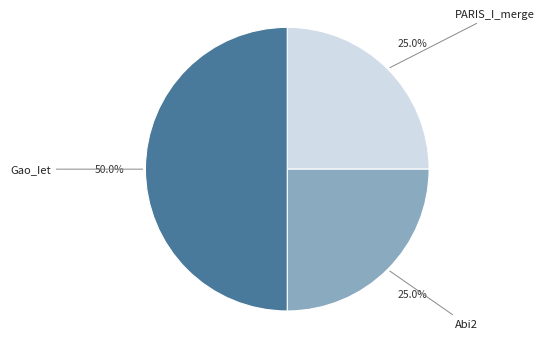

What is the largest slice in the pie chart?

Gao_Iet